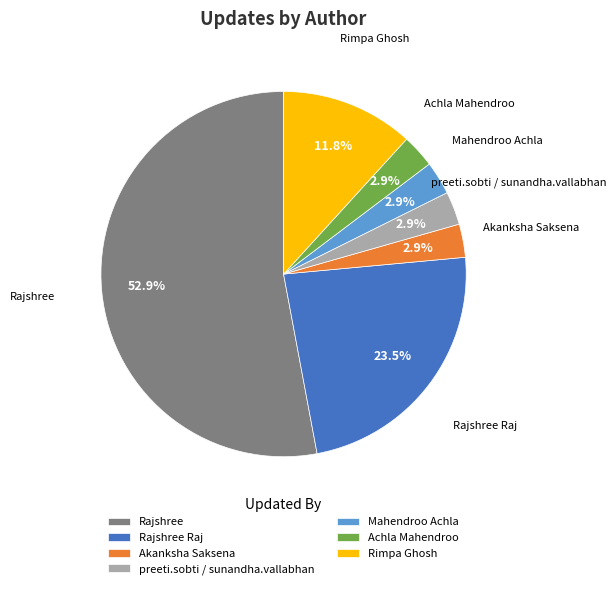

What is the total percentage of Achla Mahendroo and Rimpa Ghosh?

14.7%